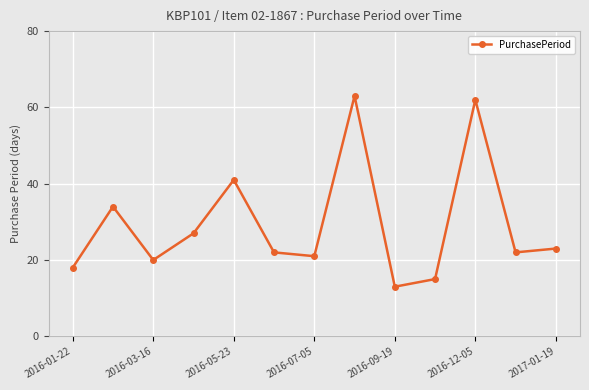

What is the average value?

29